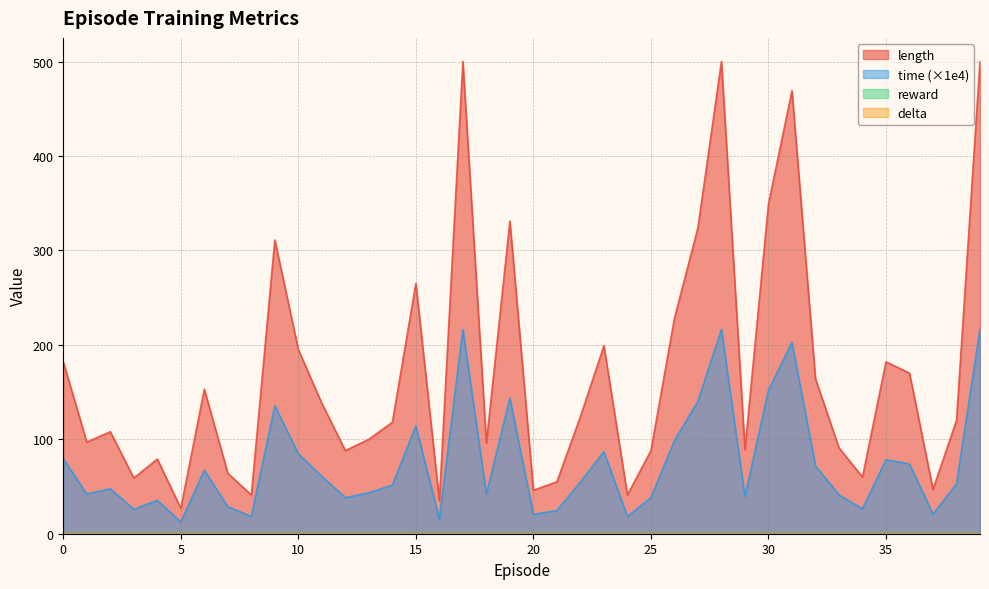

What is the difference between the highest and lowest values at 18?

54.0